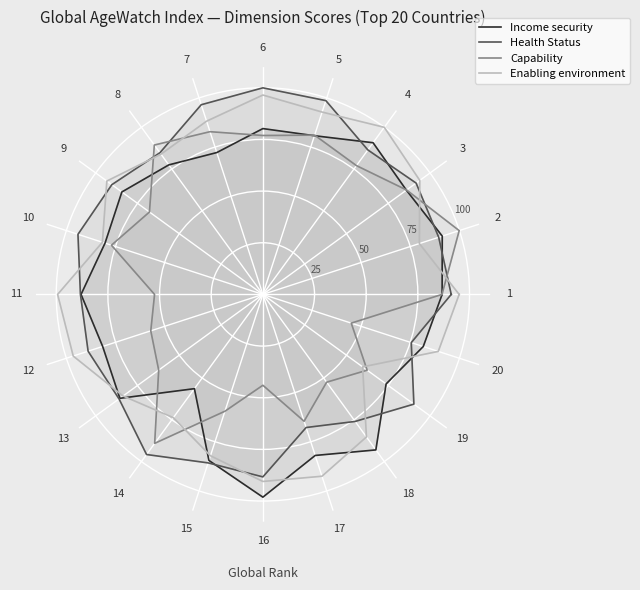

Does the chart display data point markers on the line(s)?

No